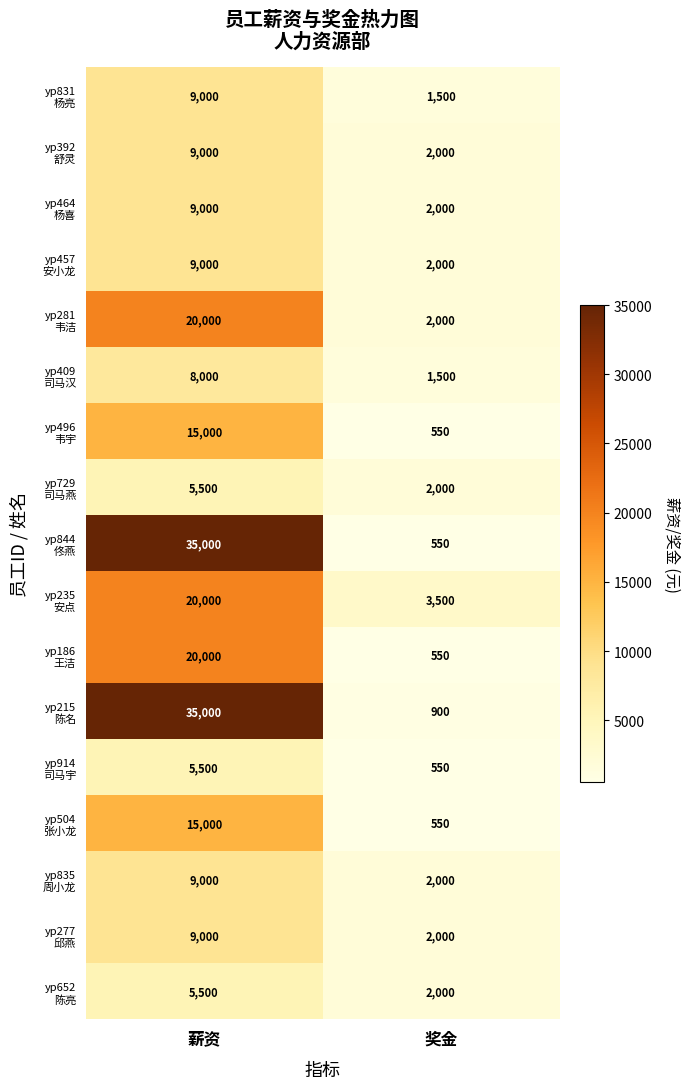

What is the spread (max minus min) of values at 奖金?

2950